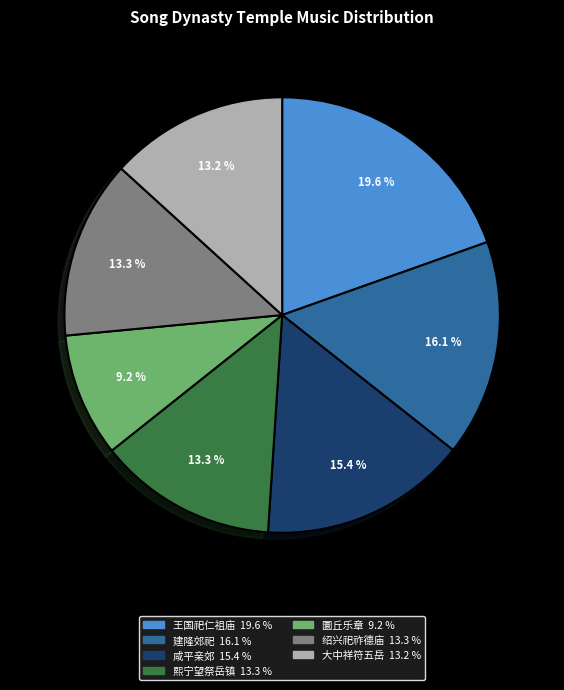

Does any single category account for the majority?

No